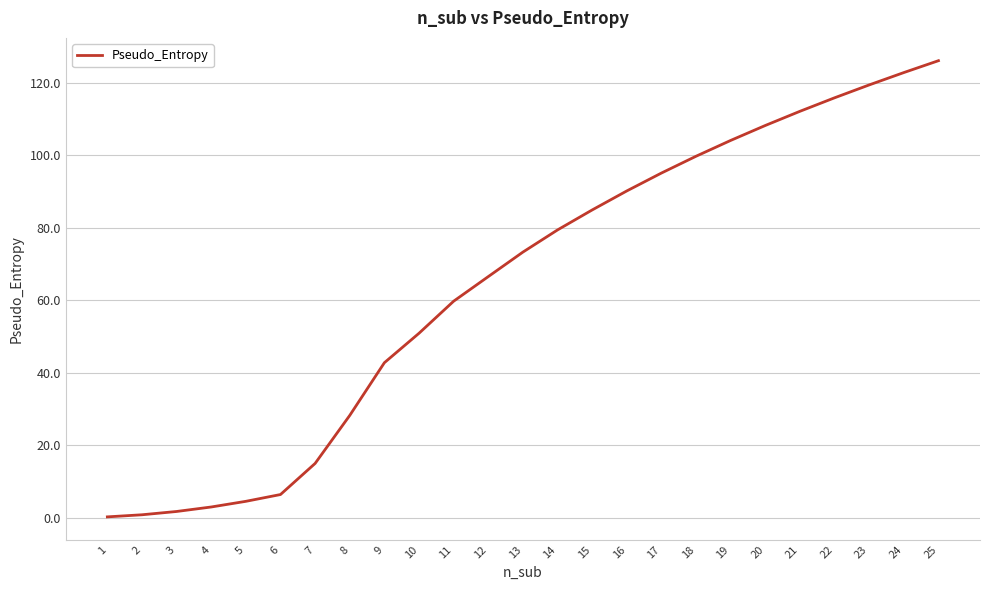

Which category has the highest value across all series?

25